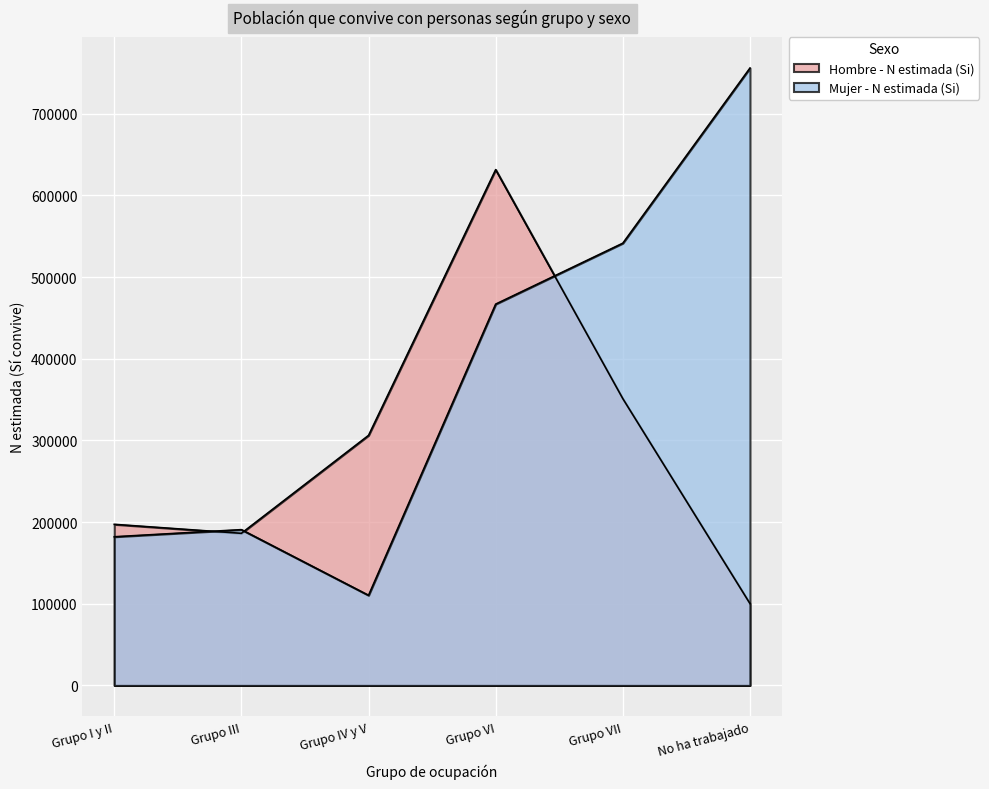

Reading left to right, list all the values displayed in this chart.

Hombre - N estimada (Si): Grupo I y II=197252	Grupo III=186258	Grupo IV y V=306172	Grupo VI=631564	Grupo VII=351166	No ha trabajado=100221
Mujer - N estimada (Si): Grupo I y II=182034	Grupo III=190742	Grupo IV y V=110323	Grupo VI=466908	Grupo VII=541505	No ha trabajado=755958